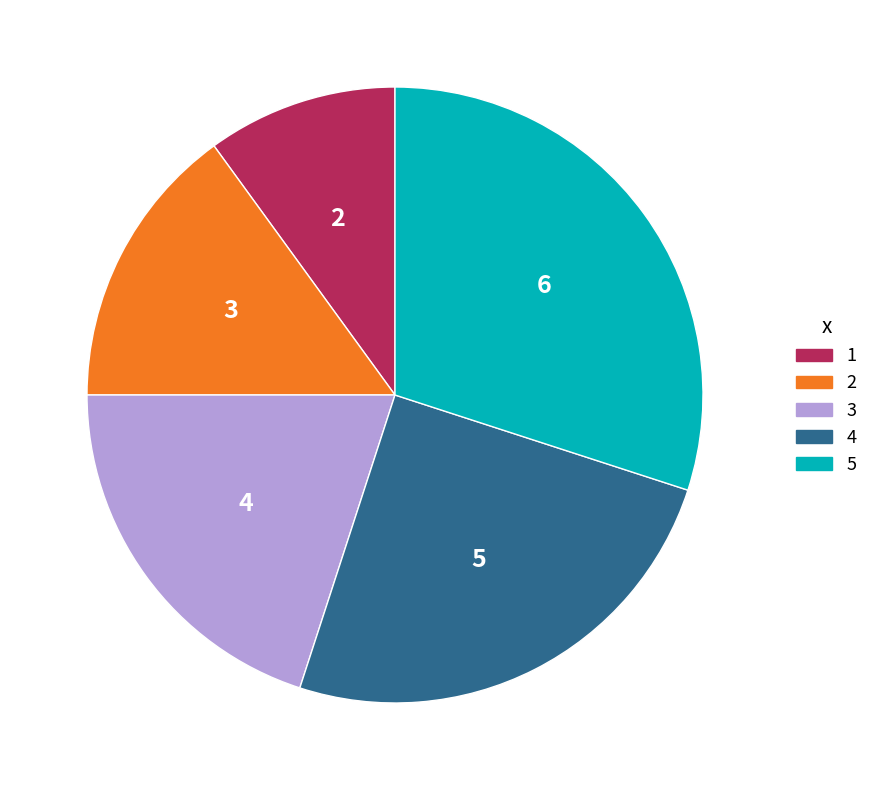

How many slices are in this pie chart?

5